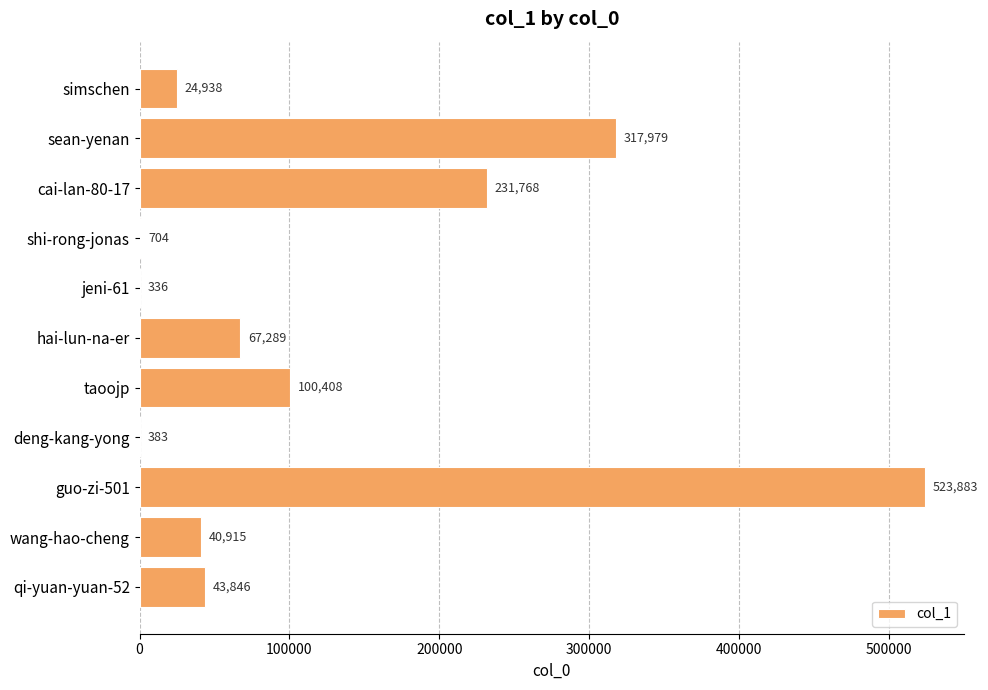

The value at deng-kang-yong is 383. True or false?

True